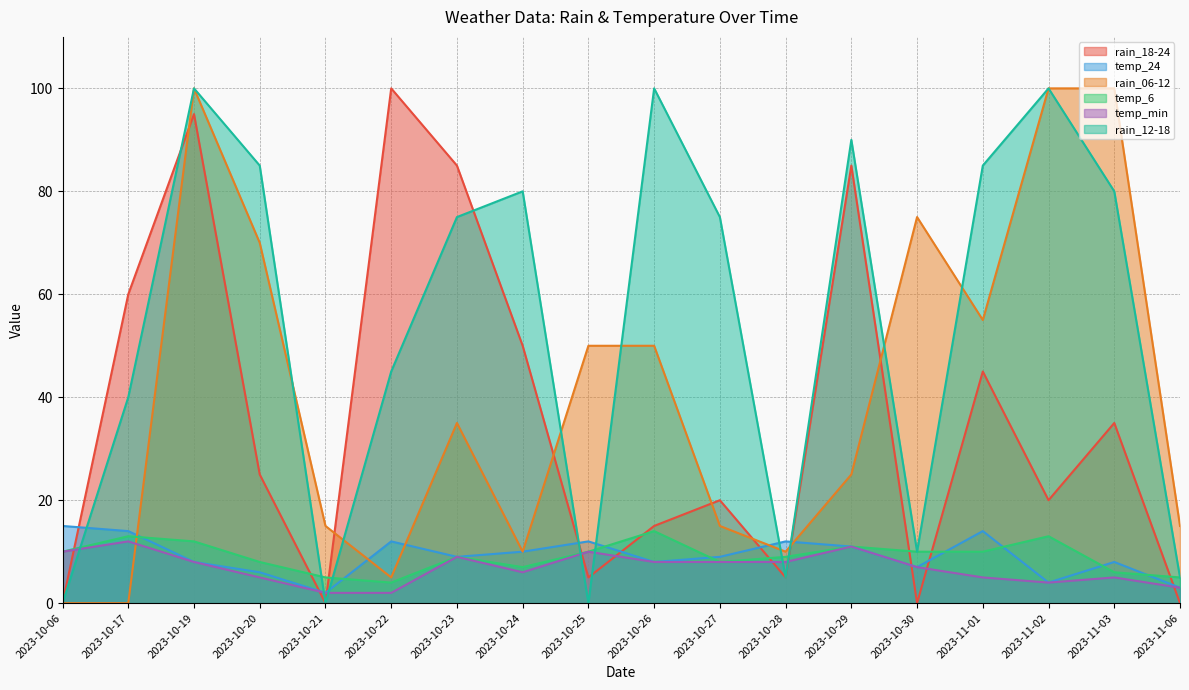

In rain_18-24, how many points are higher than both neighbors (excluding endpoints)?

6